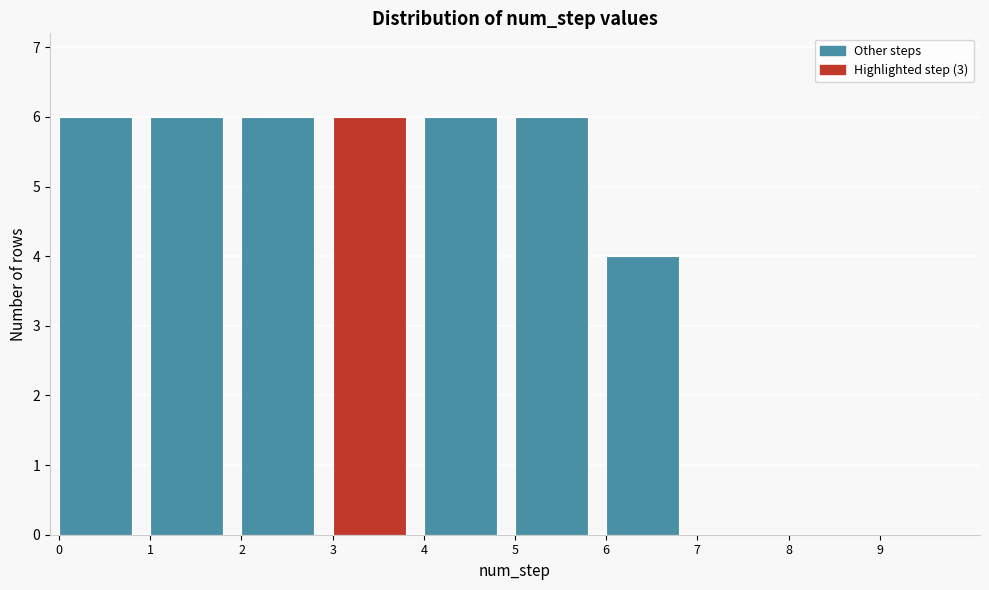

What is the height of the bar covering 3 to 4 on the x-axis? The values are not printed on the chart, so give them approximately, as read against the axis.

6